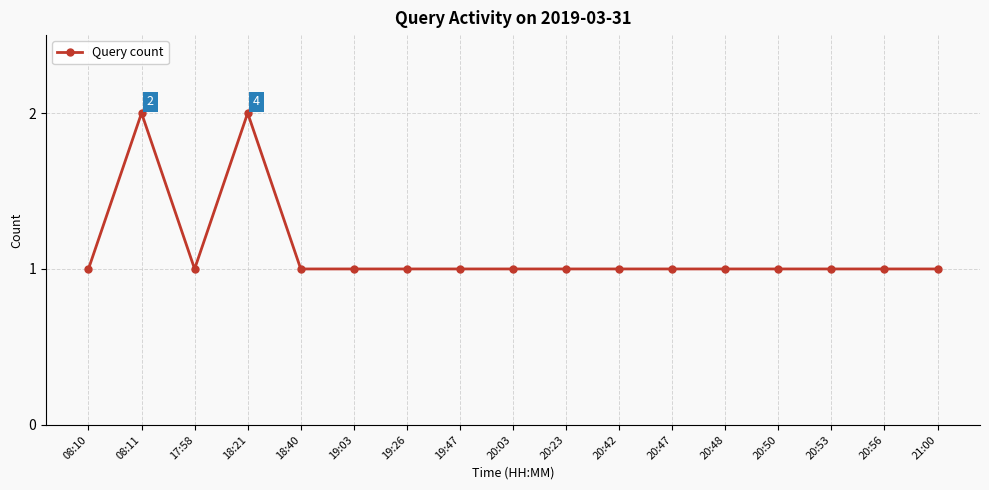

What is the sum of all values?

19